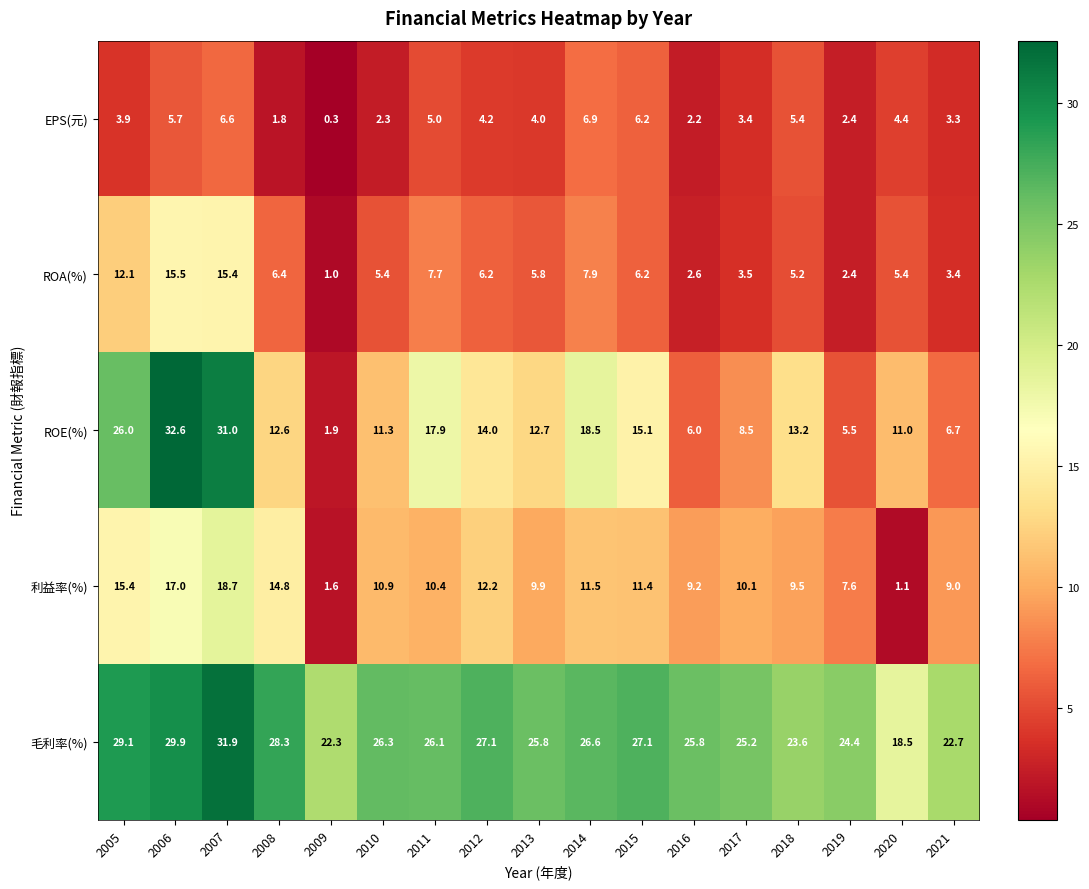

At which category is the sum across all series the highest?

2007